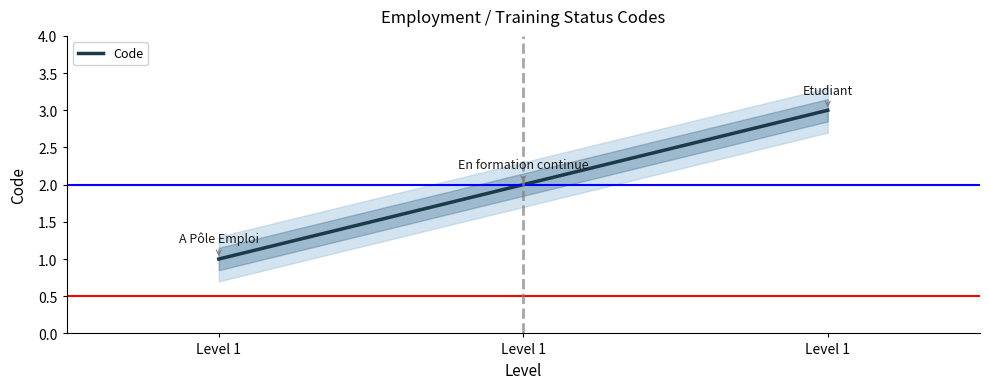

What is the value of the 2nd point from the left?

1